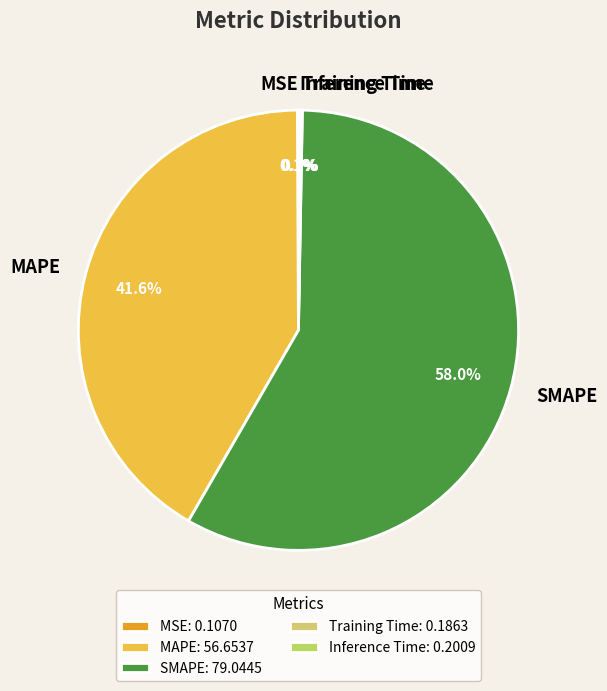

Is there any slice that represents more than half of the pie?

Yes